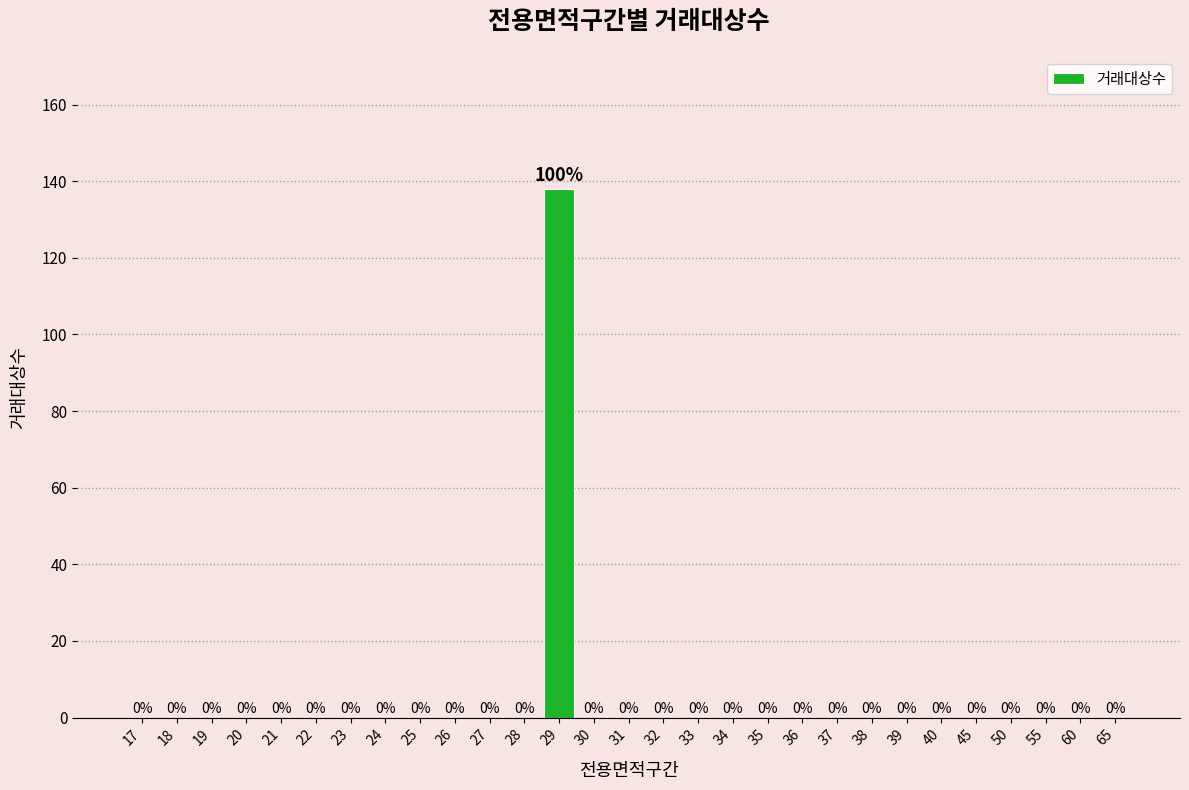

Reading right to left, extract all data points from this chart.

65=0	60=0	55=0	50=0	45=0	40=0	39=0	38=0	37=0	36=0	35=0	34=0	33=0	32=0	31=0	30=0	29=138	28=0	27=0	26=0	25=0	24=0	23=0	22=0	21=0	20=0	19=0	18=0	17=0